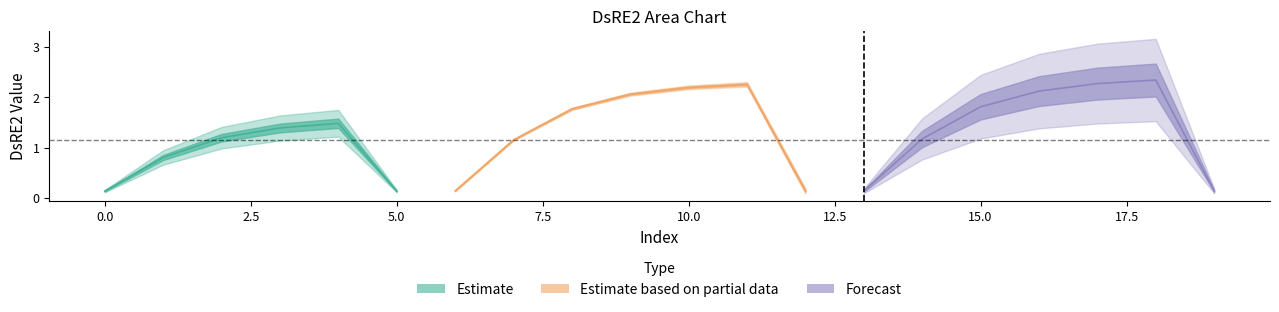

Reading left to right, transcribe all the data shown in this chart.

0=0.1	1=0.8	2=1.2	3=1.4	4=1.5	5=0.1	6=0.1	7=1.2	8=1.8	9=2.1	10=2.2	11=2.3	12=0.1	13=0.1	14=1.2	15=1.8	16=2.1	17=2.3	18=2.3	19=0.1